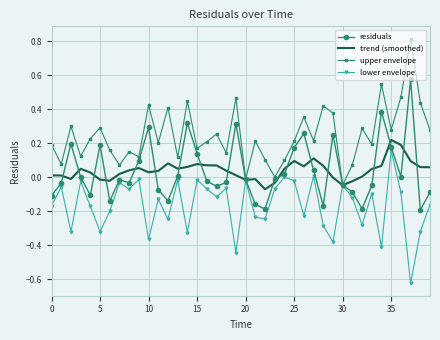

What is the maximum value shown in the chart?

0.8